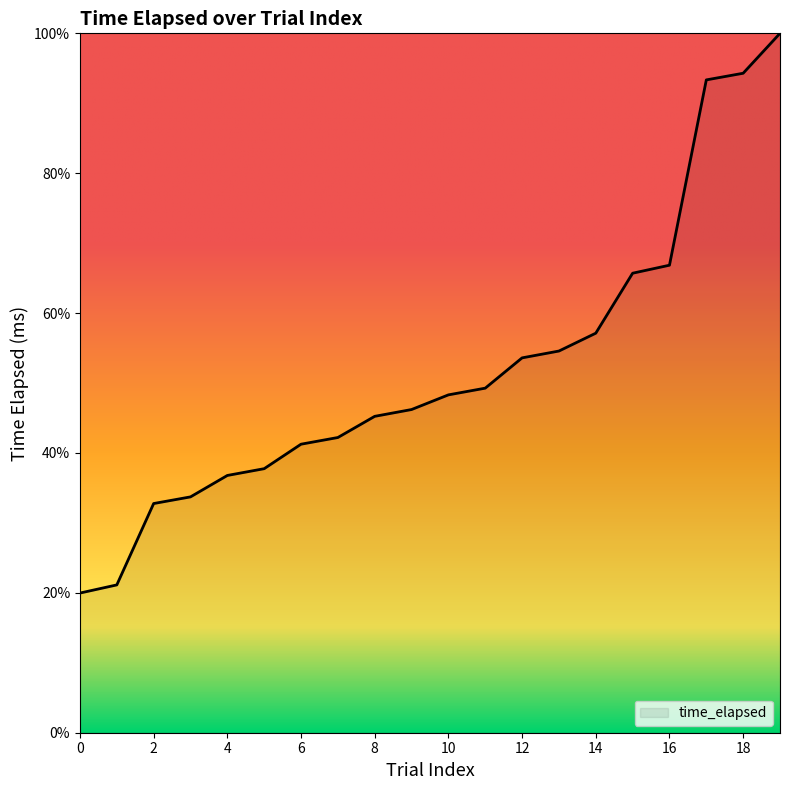

Reading right to left, list all the values displayed in this chart.

100.0	94.3	93.3	66.8	65.7	57.1	54.6	53.6	49.3	48.3	46.2	45.2	42.2	41.3	37.8	36.8	33.7	32.8	21.1	20.0